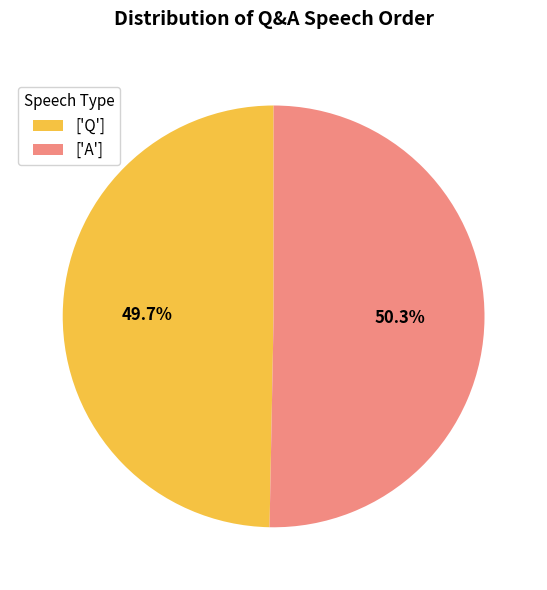

Rank the categories by value from highest to lowest.

['A'], ['Q']